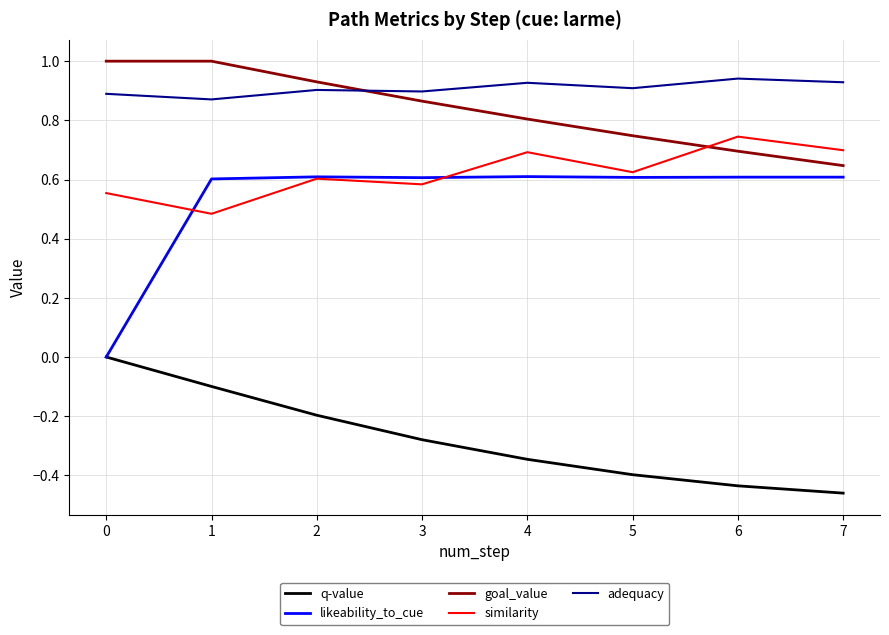

What is the difference between the highest and lowest values at 1?

1.1